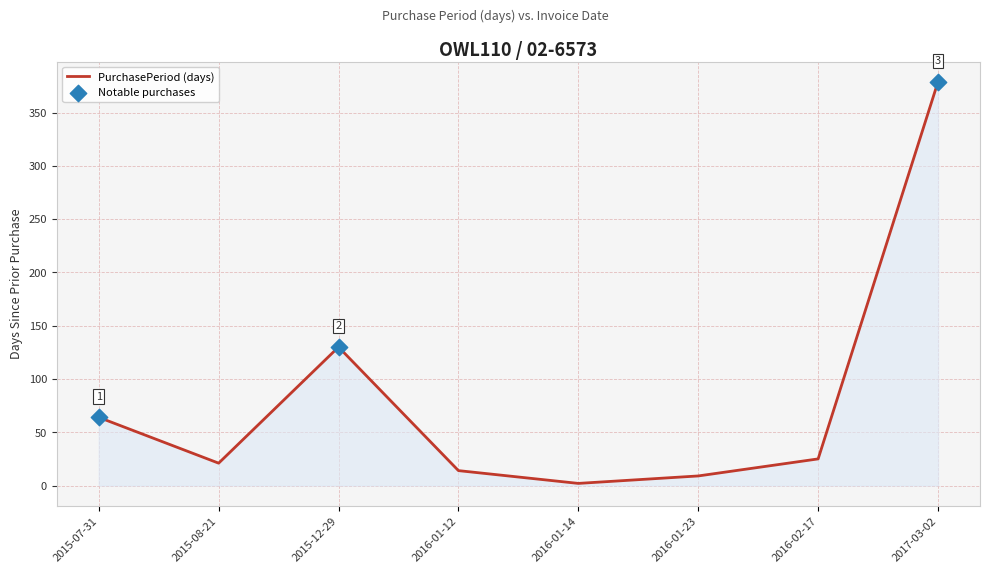

Approximately how many times larger is the value at 2016-01-23 compared to 2015-07-31?

0.1